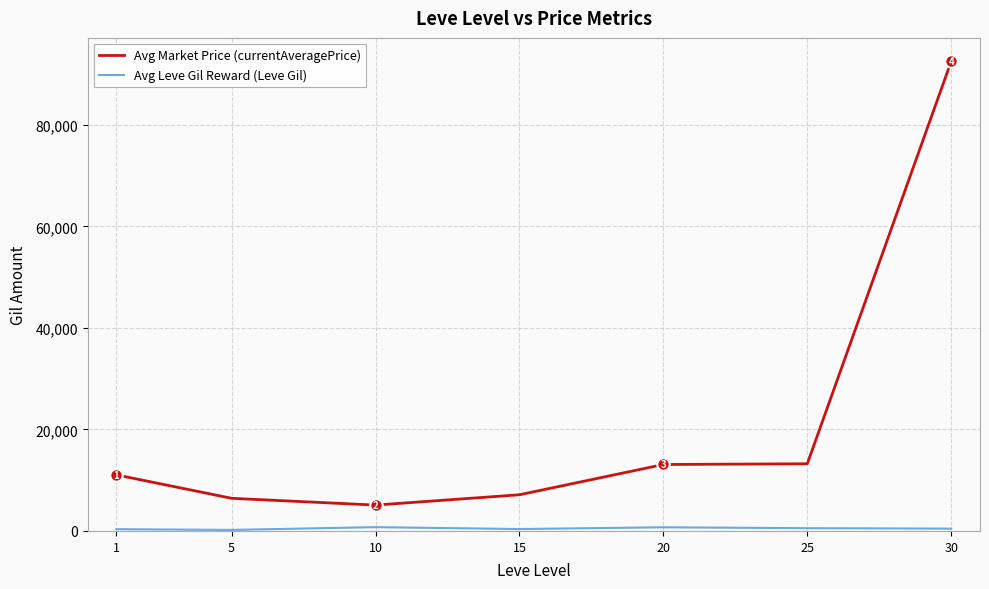

What is the difference between the maximum and minimum values in the Avg Market Price (currentAveragePrice) series?

87414.0